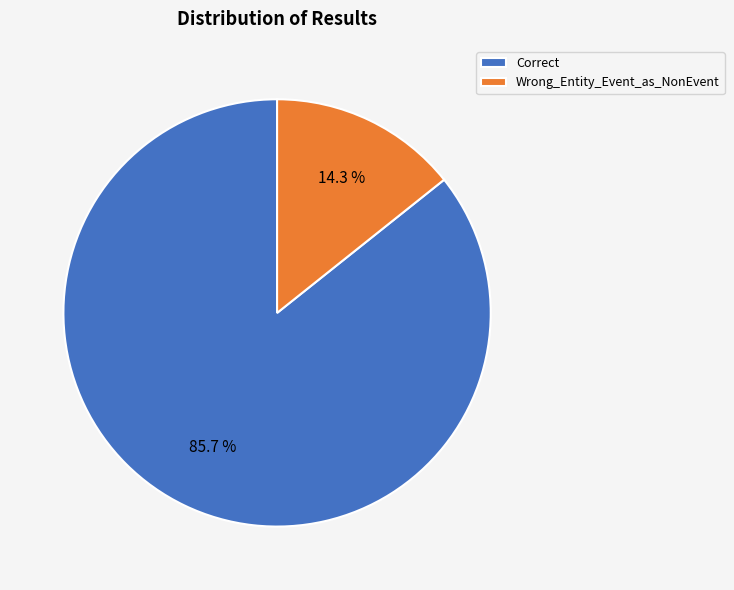

Approximately how many times larger is the value at Wrong_Entity_Event_as_NonEvent compared to Correct?

0.2